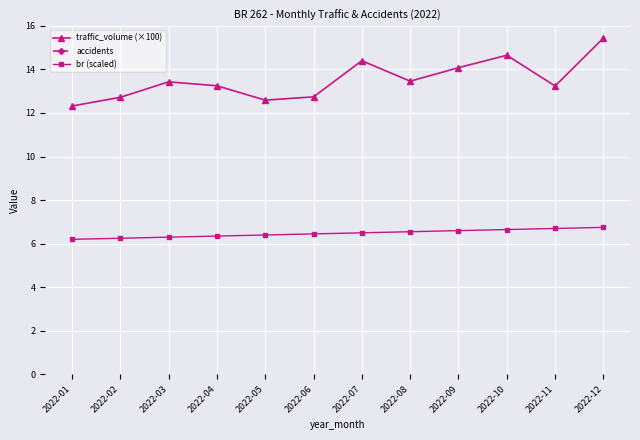

How many interior local valleys does the traffic_volume (×100) series have?

3